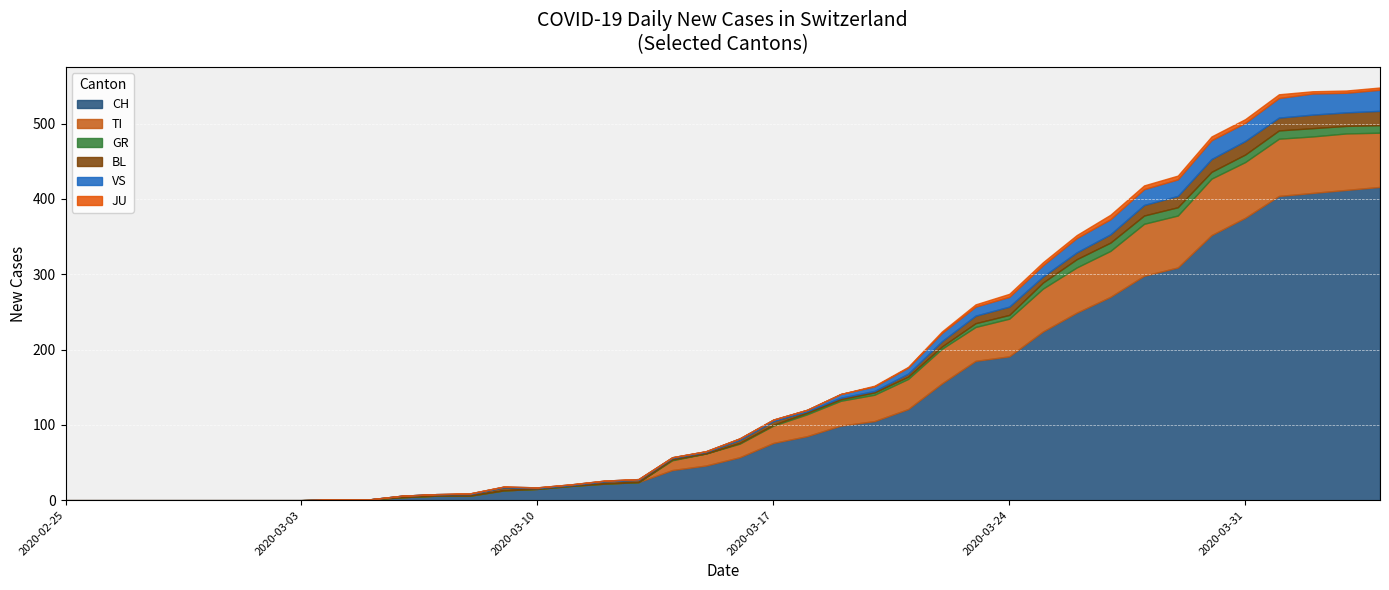

Is it true that BL equals 24 at 2020-03-29?

False